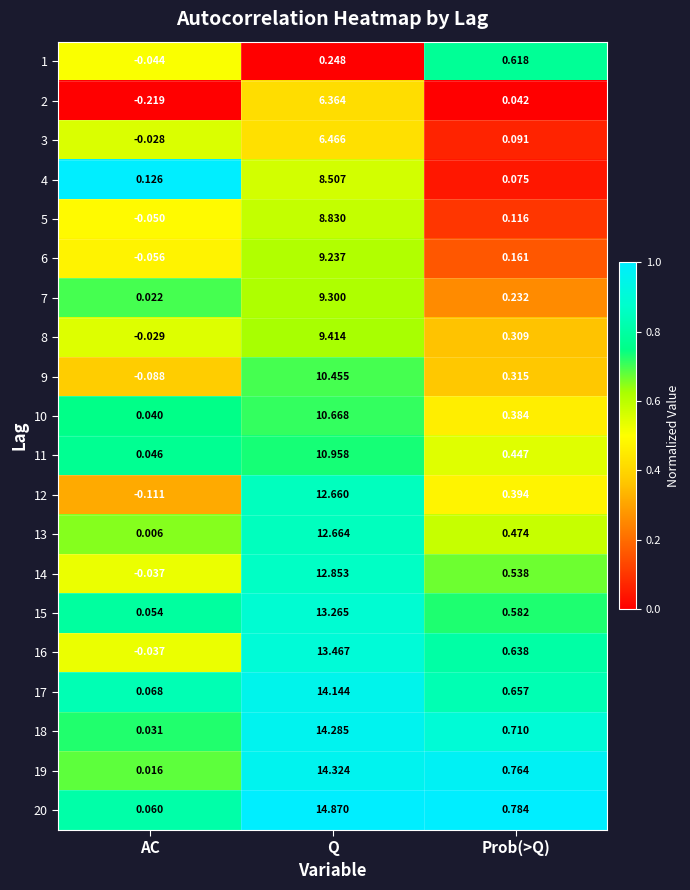

At which category does the chart reach its peak across all series?

Q